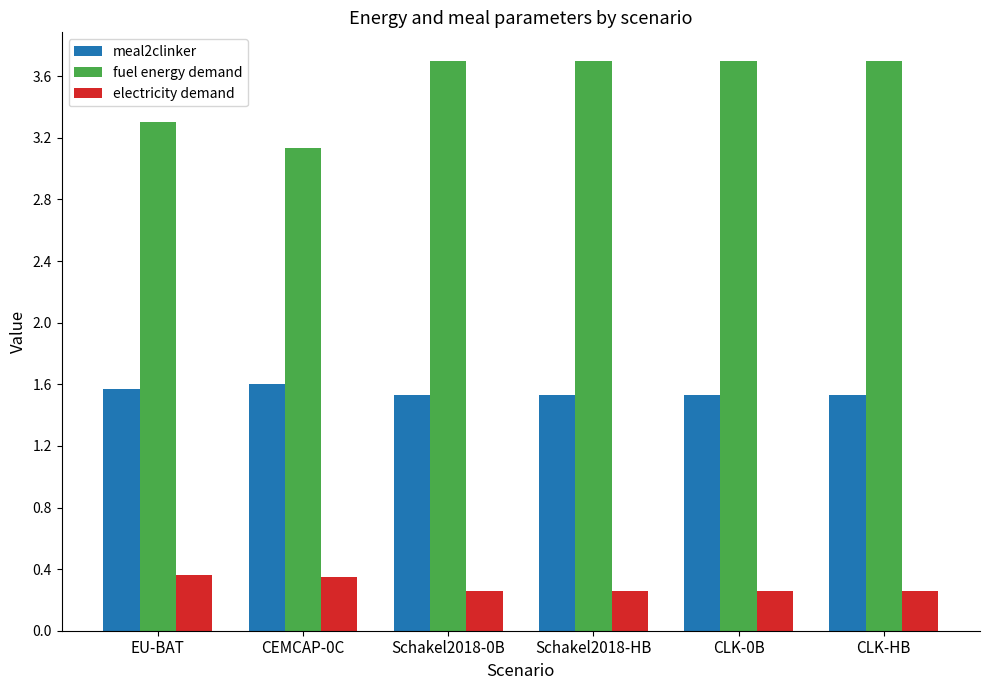

What is the value of the meal2clinker bar at the 5th from the left?

1.5